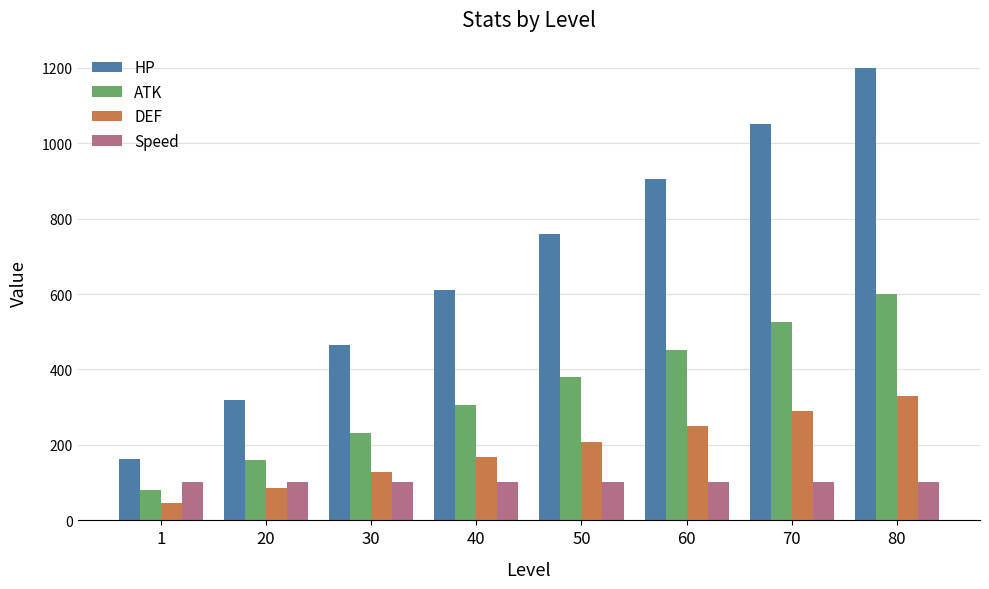

How many data points in ATK are less than 379?

4